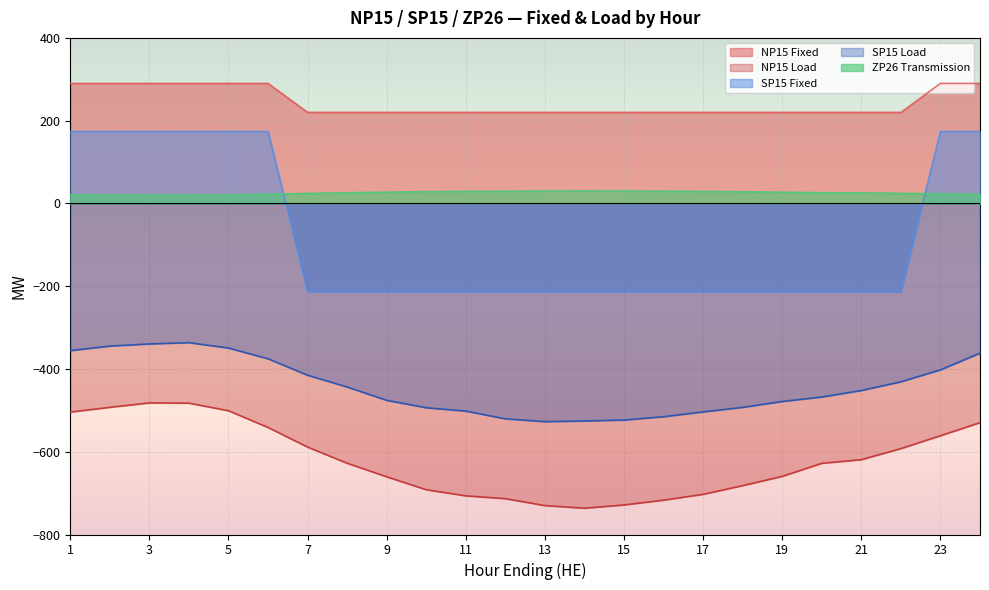

What is the difference between the maximum and minimum values in the NP15 Fixed series?

70.0